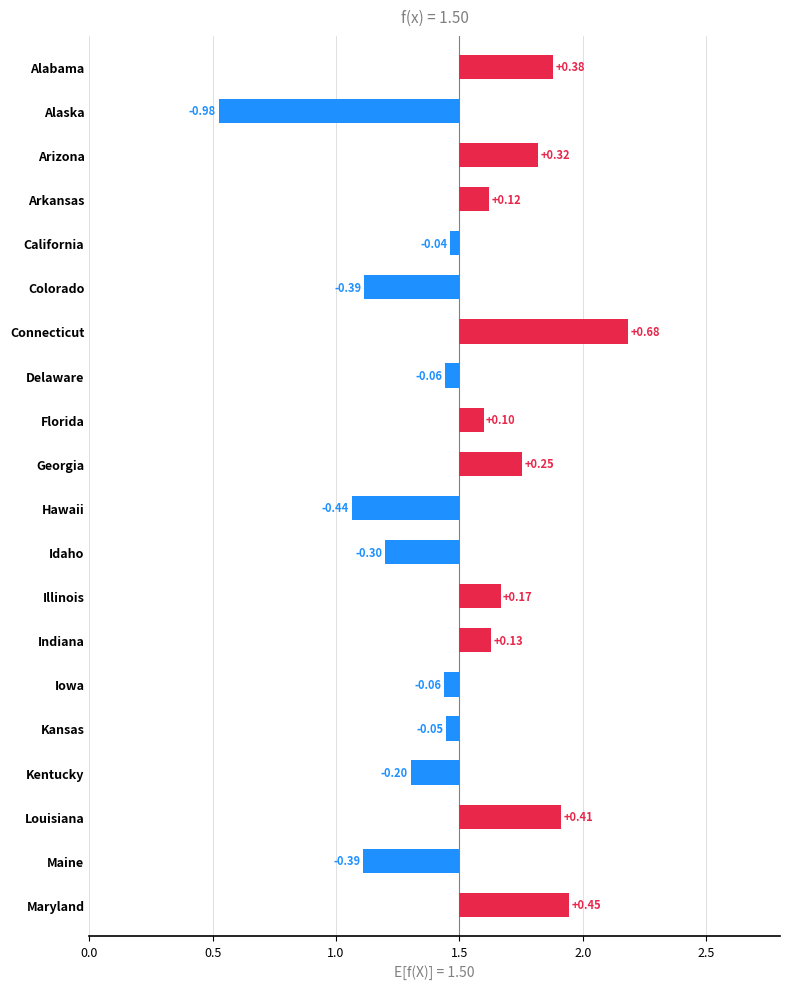

What is the change in value from Arizona to Connecticut?

+0.4